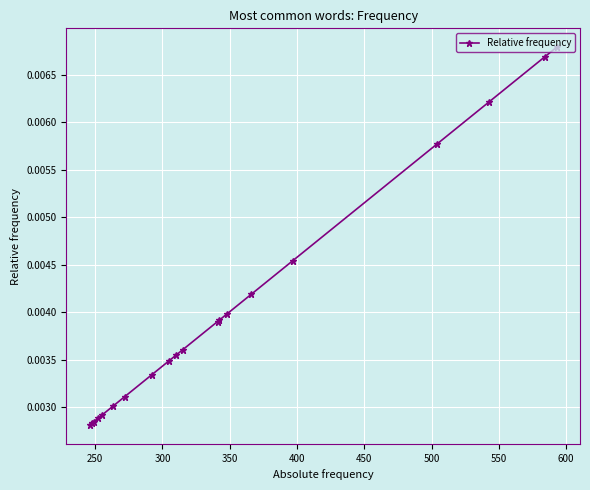

How many values are between 0 and 1?

20